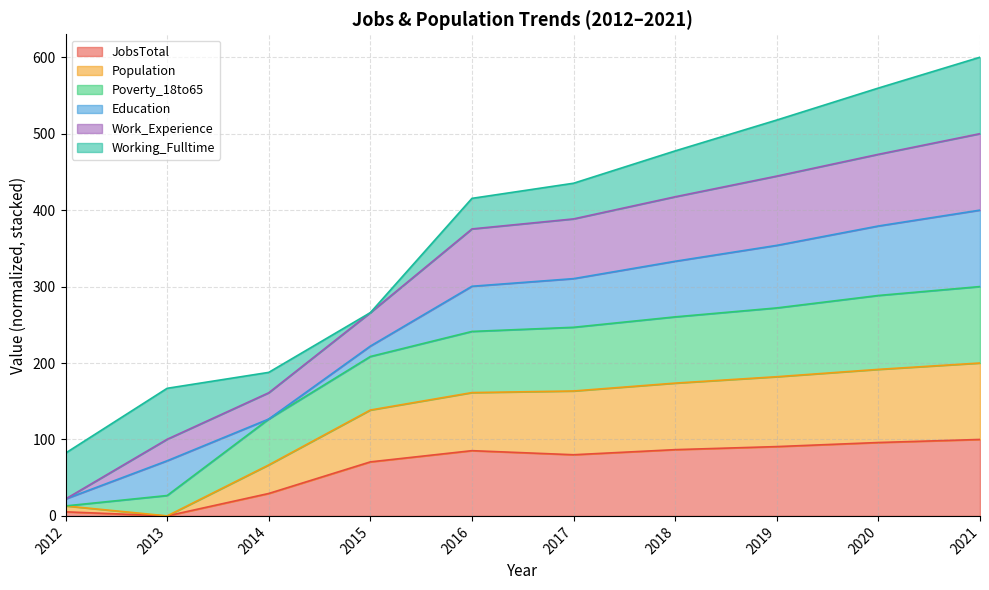

Does the chart display data point markers on the line(s)?

No